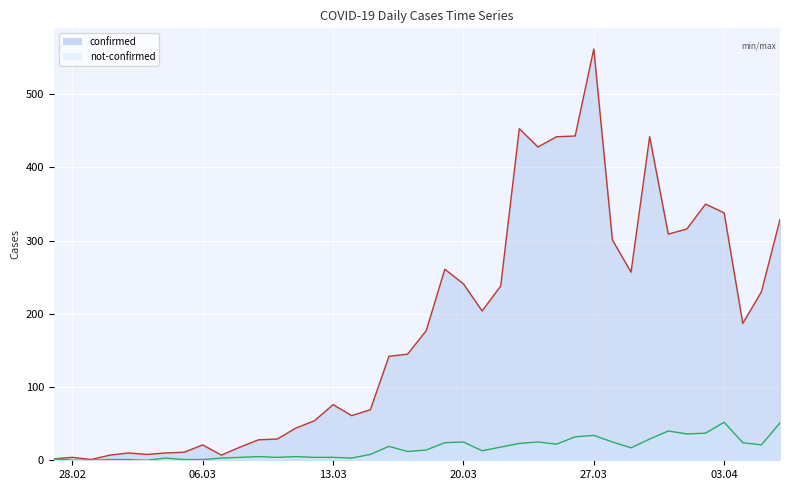

What are all the series names shown in the legend?

confirmed, not-confirmed